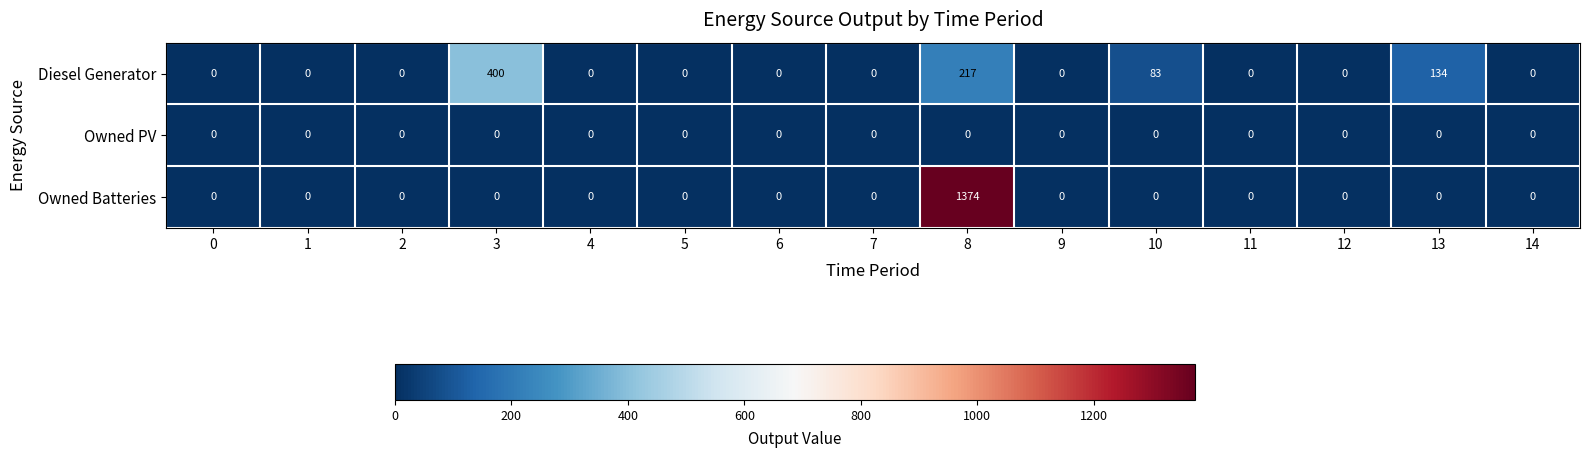

How many data points in Diesel Generator are above 0?

4